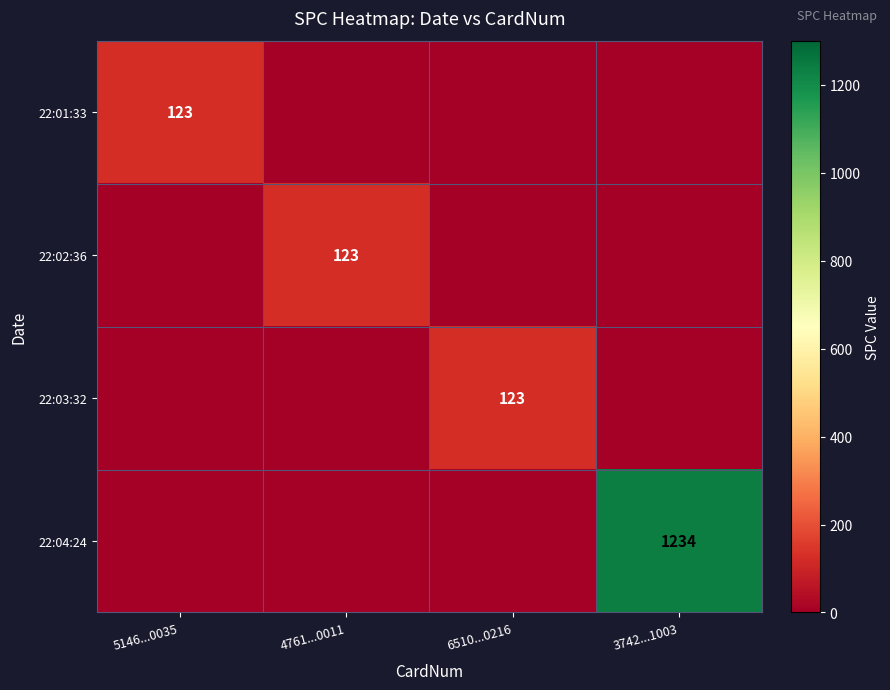

The value of 22:03:32 at 6510...0216 is 123. True or false?

True